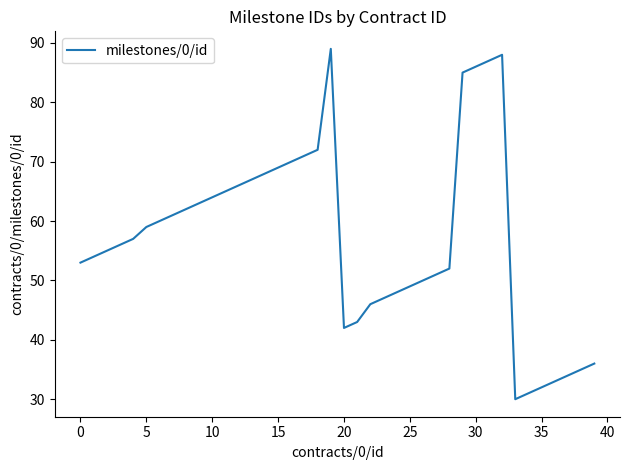

What is the greatest value displayed?

89